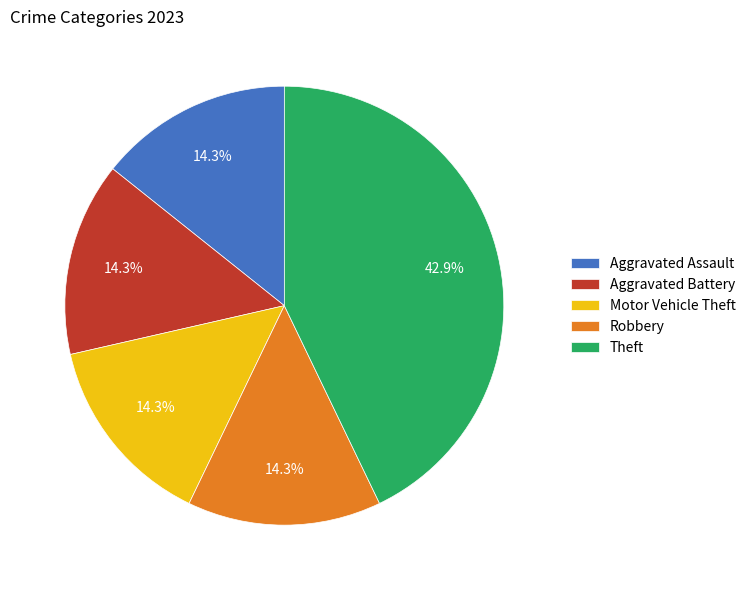

What is the total percentage of Motor Vehicle Theft and Aggravated Battery?

28.6%